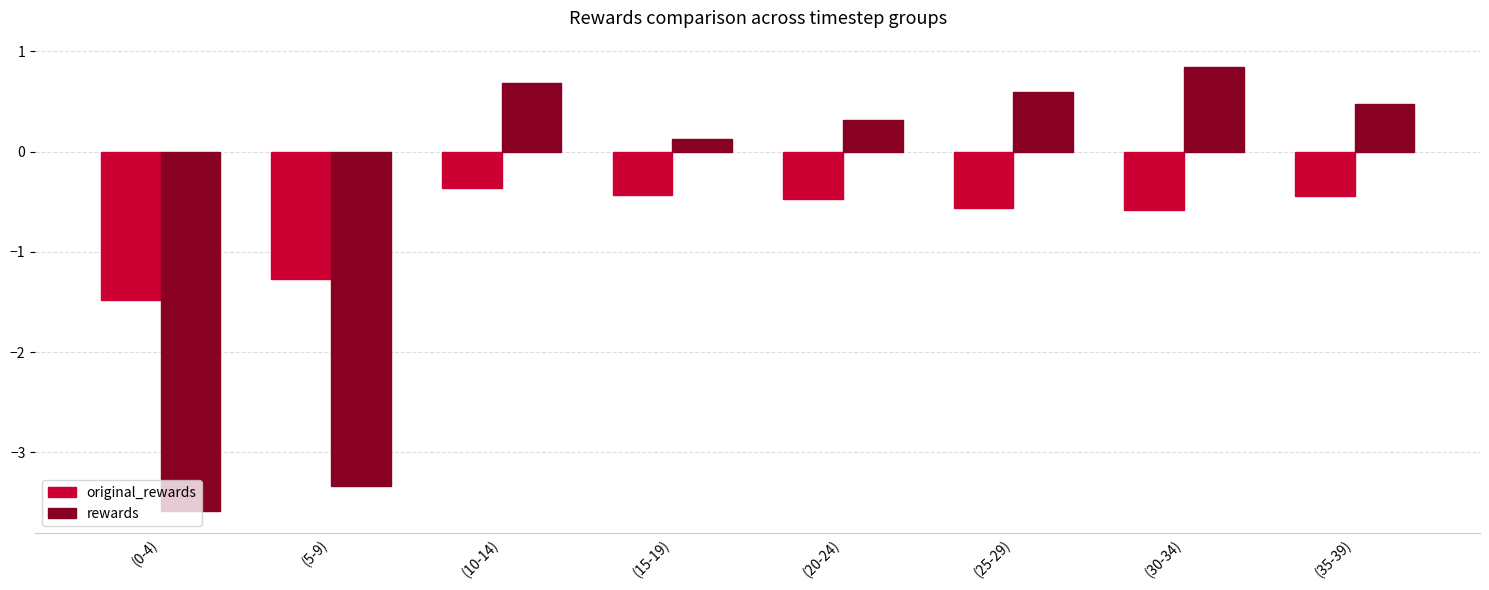

What is the average value of the rewards series?

-0.5